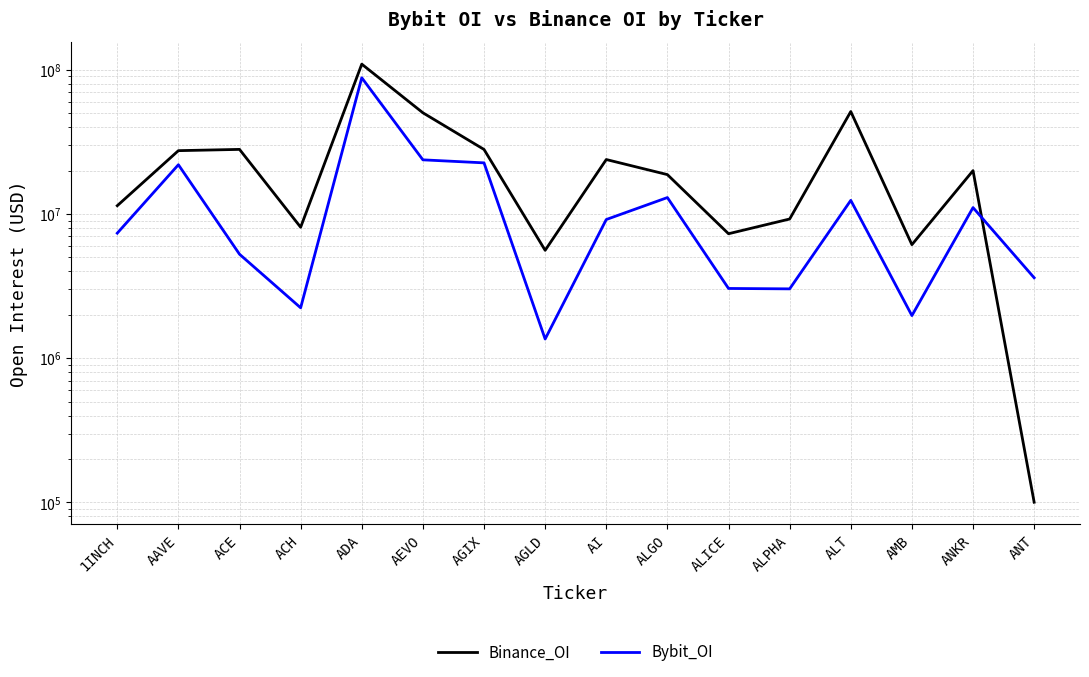

True or false: Binance_OI has more than 0 interior local peaks.

True